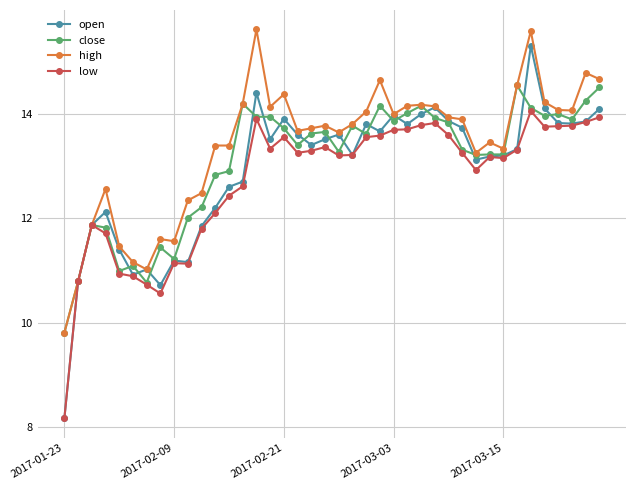

What is the value of the open point at the 7th from the left?

11.0